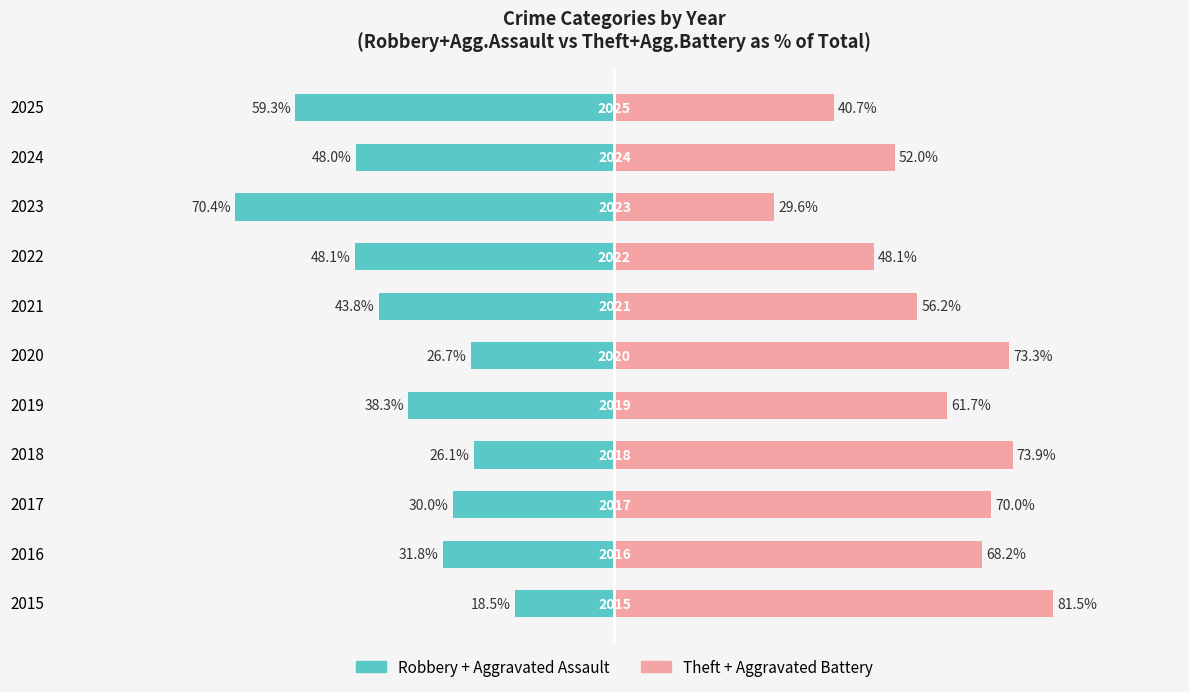

Is the value of Robbery + Aggravated Assault at 2018 greater than the value of Theft + Aggravated Battery at 2022?

No